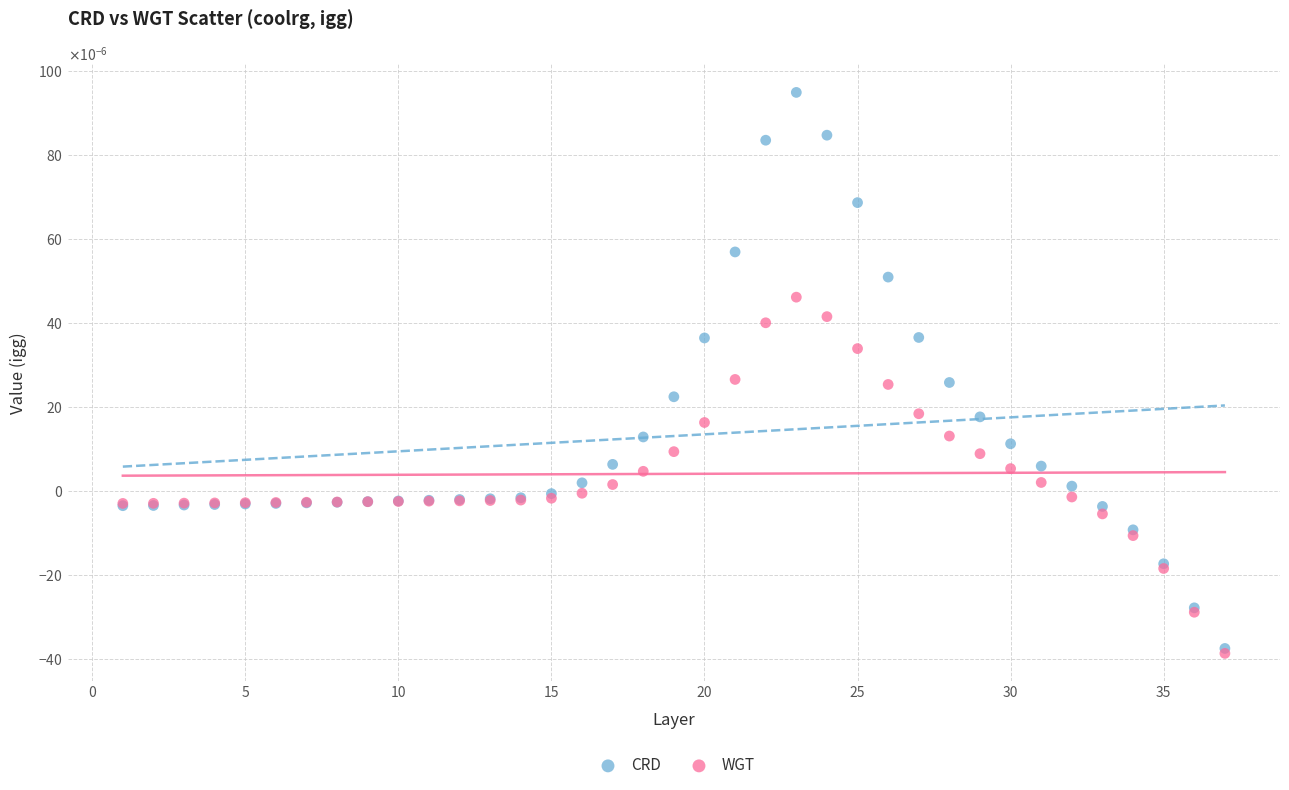

Which series has the largest Y range (max minus min)?

CRD